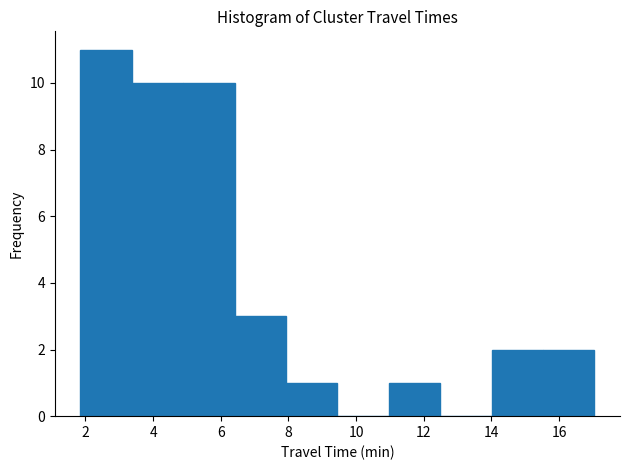

Reading left to right, transcribe this chart: for each bar, give the range it covers on the x-axis and its height. Neither the bar edges nor the heights are printed on the chart, so give them approximately, as read against the axes.

1.8 to 3.4: 11
3.4 to 4.8: 10
4.8 to 6.4: 10
6.4 to 8.0: 3
8.0 to 9.4: 1
9.4 to 11.0: 0
11.0 to 12.4: 1
12.4 to 14.0: 0
14.0 to 15.6: 2
15.6 to 17.0: 2